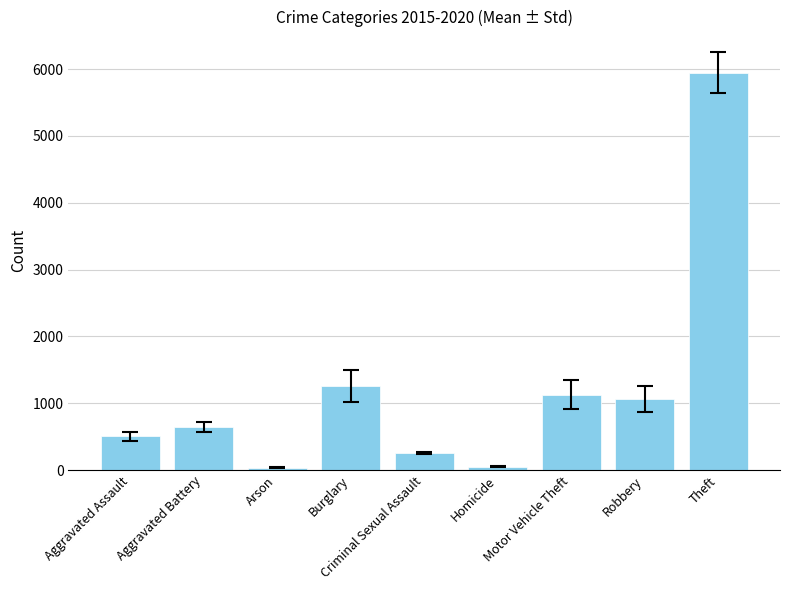

The chart shows a value of 10091.0 at Theft. True or false?

False